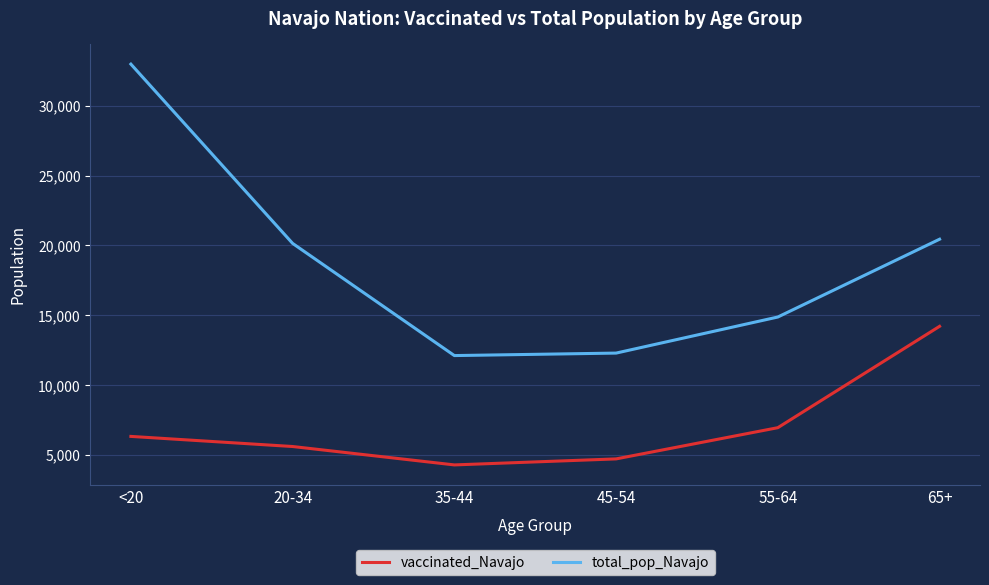

What is the total value across all series at 55-64?

21811